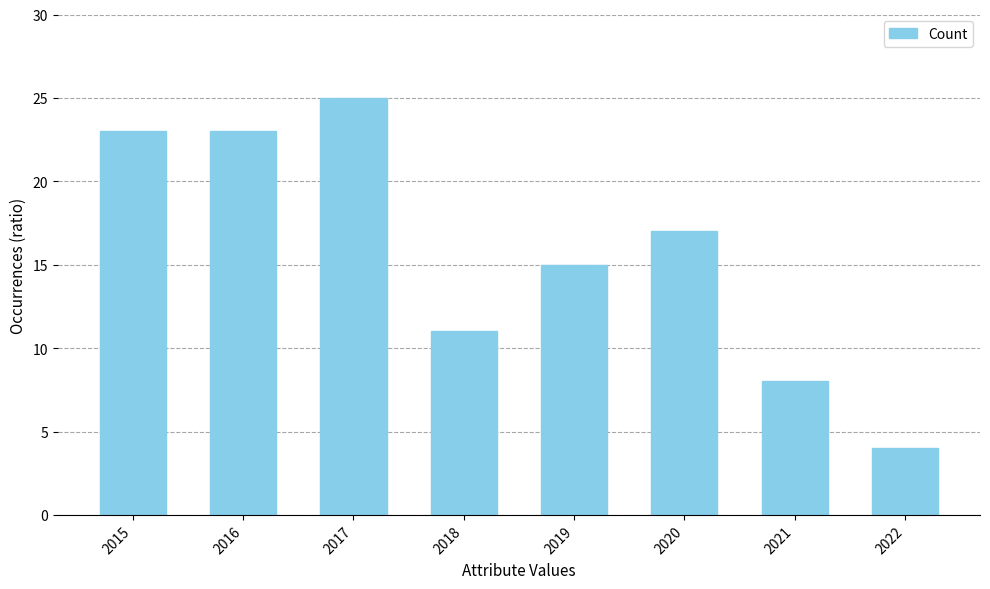

Reading right to left, transcribe all the data shown in this chart.

2022=4	2021=8	2020=17	2019=15	2018=11	2017=25	2016=23	2015=23